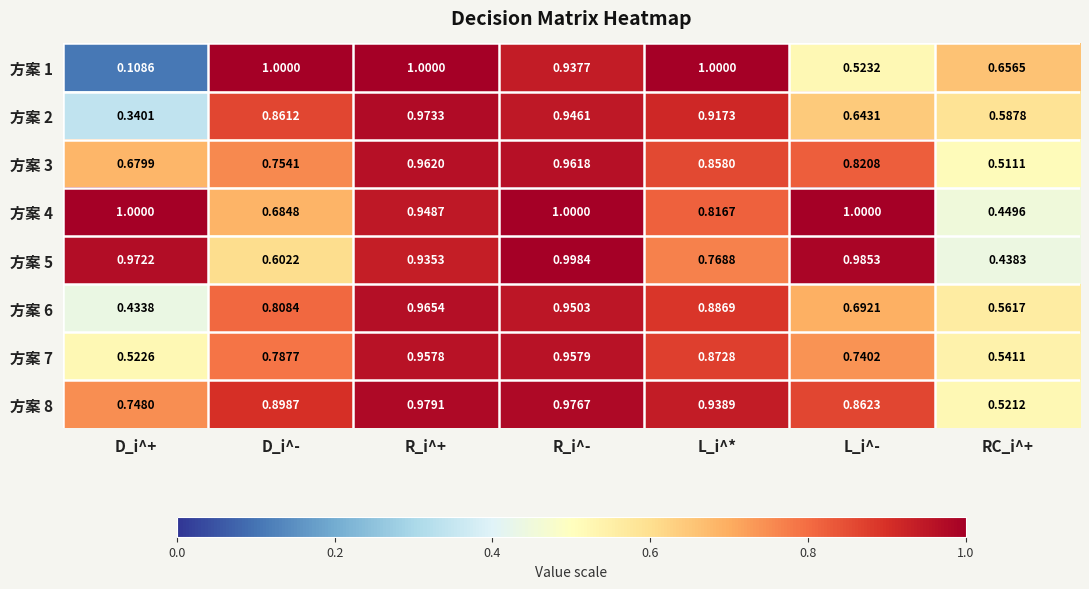

List the labels in order of 方案 2 value, smallest first.

D_i^+, RC_i^+, L_i^-, D_i^-, L_i^*, R_i^-, R_i^+